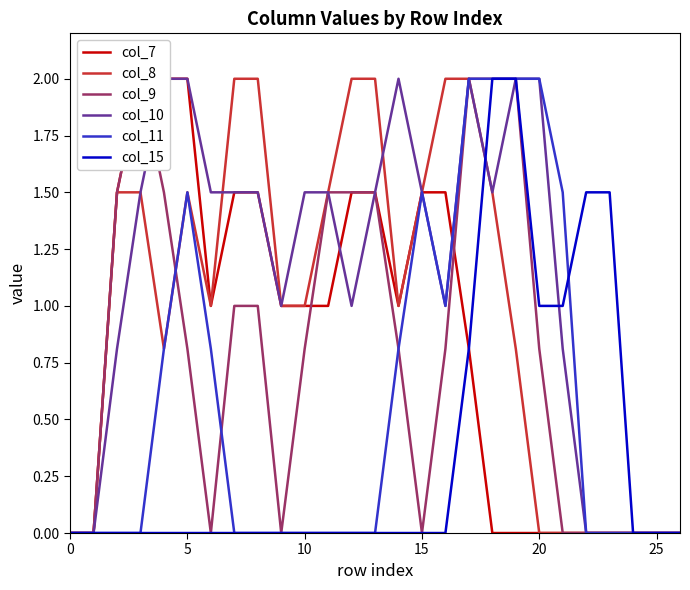

What is the difference between the col_7 values at 19 and 12?

1.5